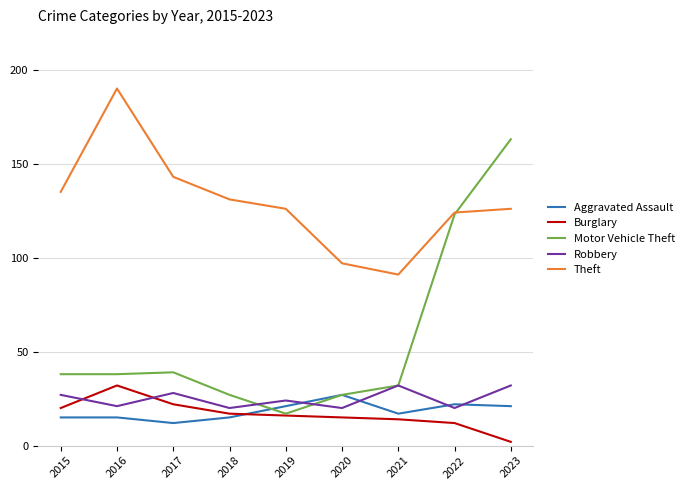

What is the difference between the highest and lowest values at 2018?

116